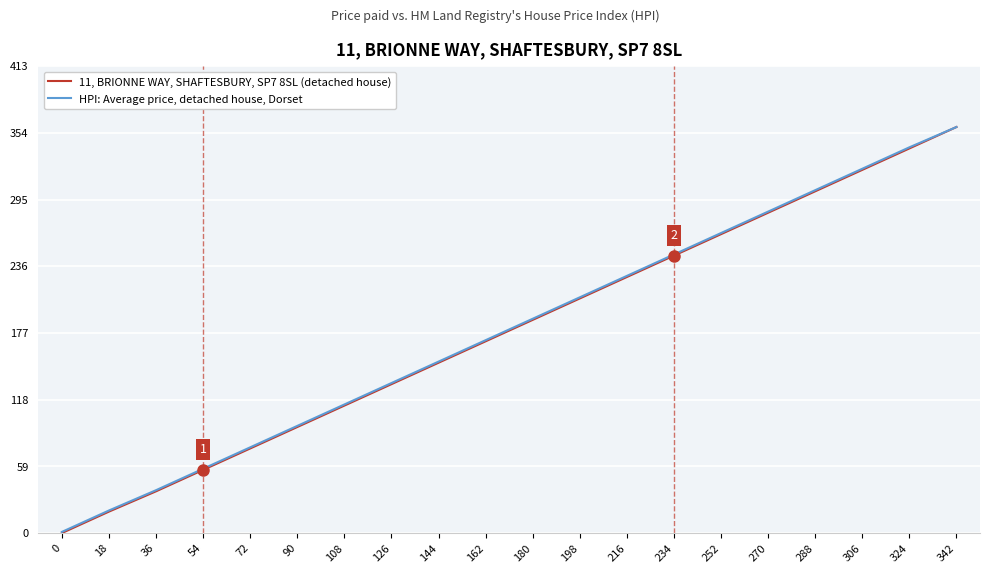

Reading left to right, what are all the values shown in this chart?

11, BRIONNE WAY, SHAFTESBURY, SP7 8SL (detached house): 0=0	18=19	36=37	54=56	72=75	90=94	108=113	126=132	144=151	162=170	180=189	198=208	216=227	234=246	252=265	270=284	288=303	306=322	324=341	342=360
HPI: Average price, detached house, Dorset: 0=1	18=20	36=38	54=57	72=76	90=95	108=114	126=133	144=152	162=171	180=190	198=209	216=228	234=247	252=266	270=285	288=304	306=323	324=342	342=360